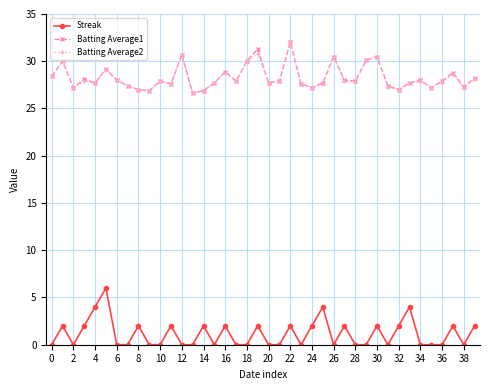

What is the sum of all Streak values?

46.0